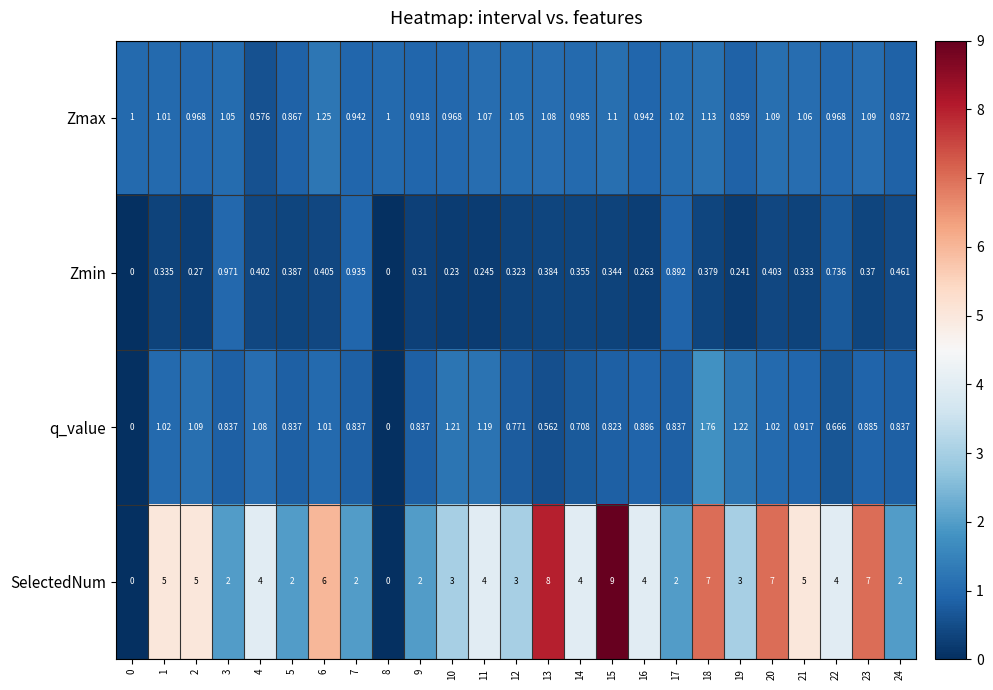

How many distinct data groups are displayed?

4